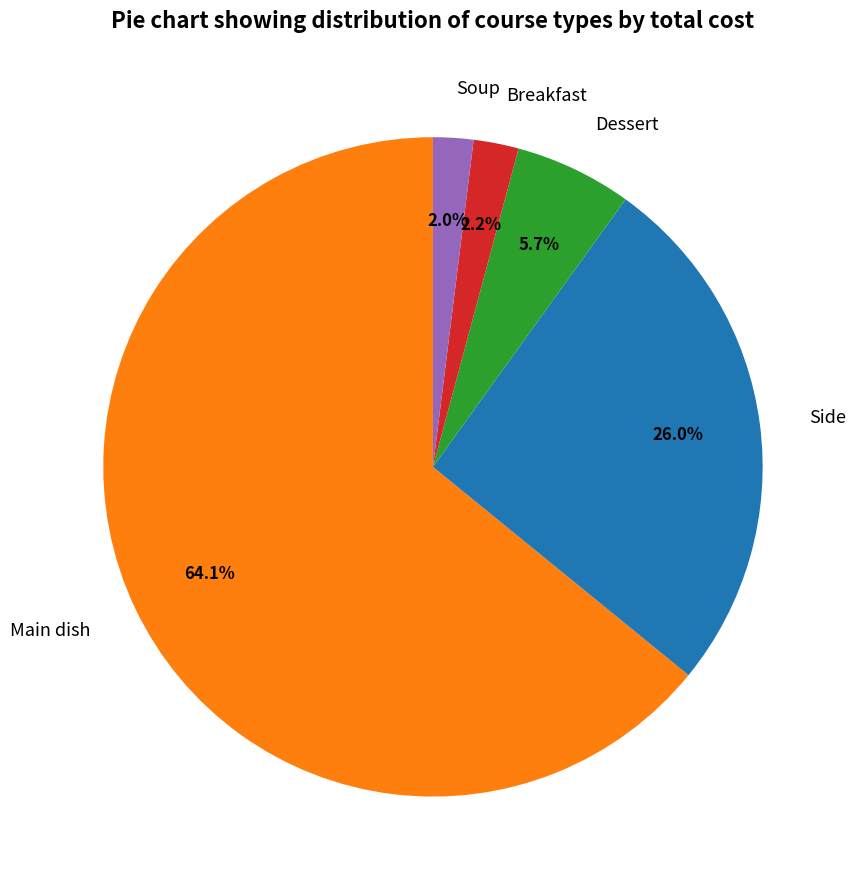

What is the largest slice in the pie chart?

Main dish